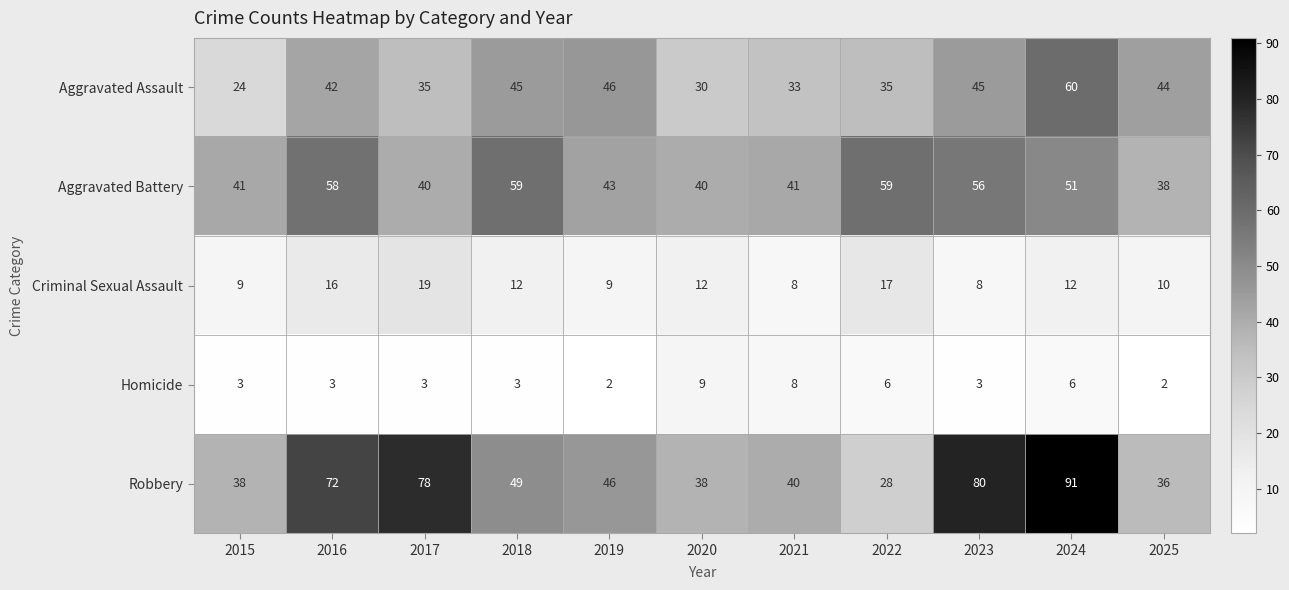

Between 2023 and 2025, which series saw the biggest shift?

Robbery